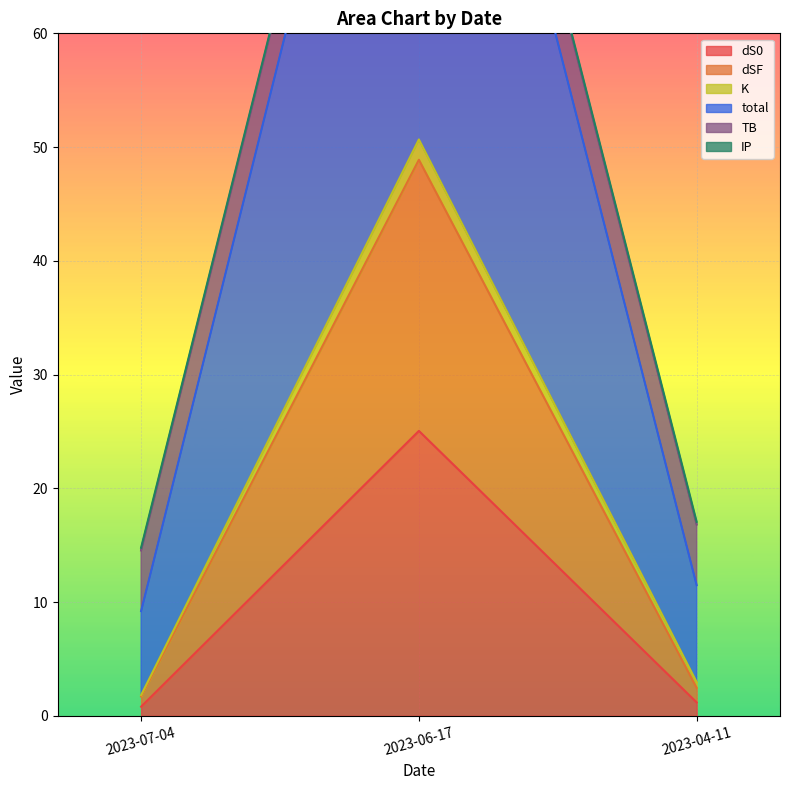

The dS0 series shows 1.2 at 2023-04-11. True or false?

True